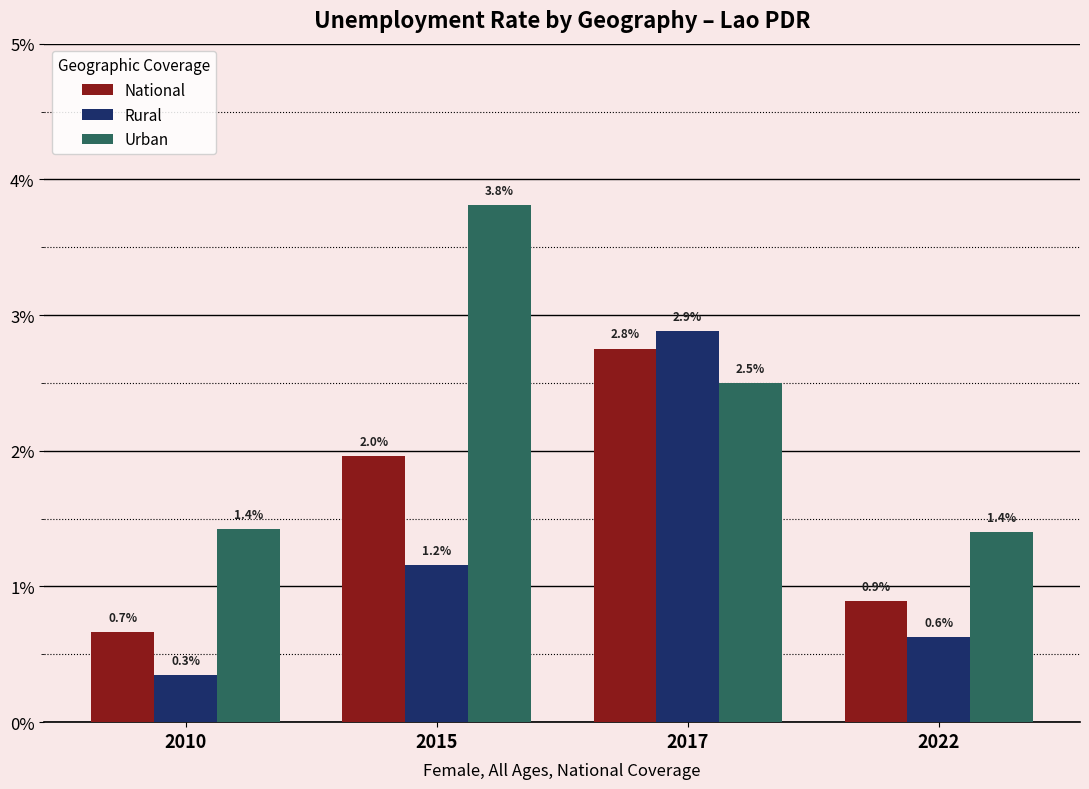

What is the sum of the Rural values at 2022 and 2010?

1.0